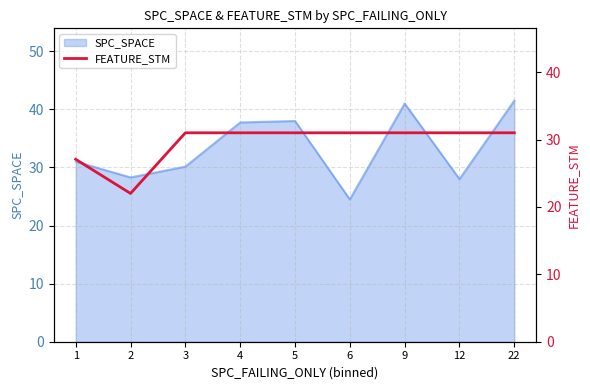

The value at 5 is 44.9. True or false?

False